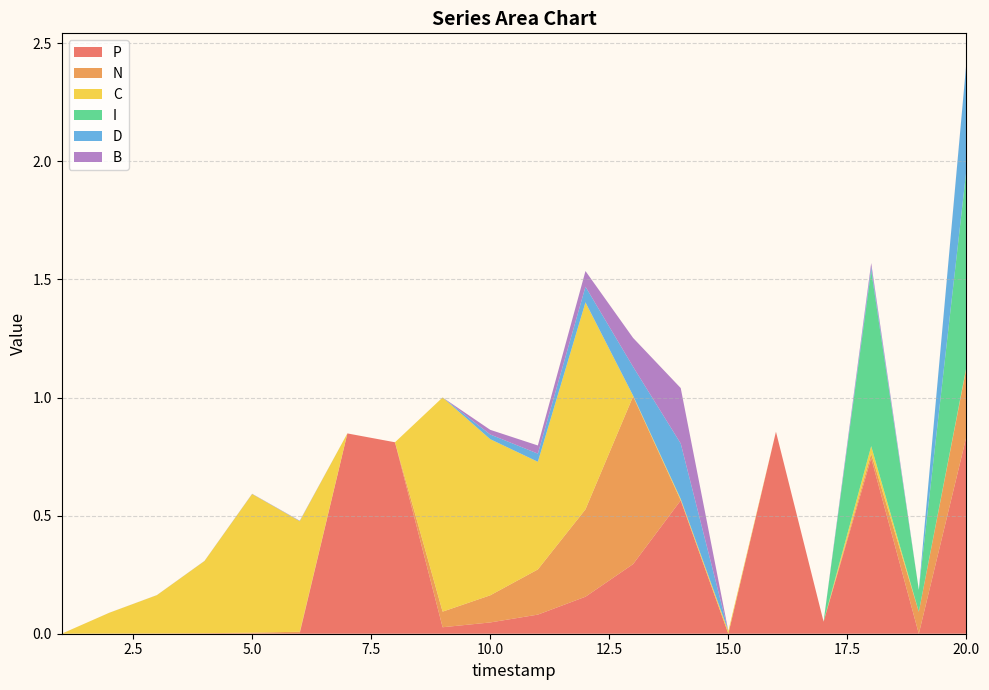

Reading left to right, transcribe all the data shown in this chart.

P: 1=0.0	2=0.0	3=0.0	4=0.0	5=0.0	6=0.0	7=0.8	8=0.8	9=0.0	10=0.0	11=0.1	12=0.2	13=0.3	14=0.6	15=0.0	16=0.9	17=0.1	18=0.7	19=0.0	20=0.8
N: 1=0.0	2=0.0	3=0.0	4=0.0	5=0.0	6=0.0	7=0.0	8=0.0	9=0.1	10=0.1	11=0.2	12=0.4	13=0.7	14=0.0	15=0.0	16=0.0	17=0.0	18=0.0	19=0.1	20=0.3
C: 1=0.0	2=0.1	3=0.2	4=0.3	5=0.6	6=0.5	7=0.0	8=0.0	9=0.9	10=0.7	11=0.5	12=0.9	13=0.0	14=0.0	15=0.0	16=0.0	17=0.0	18=0.0	19=0.0	20=0.0
I: 1=0.0	2=0.0	3=0.0	4=0.0	5=0.0	6=0.0	7=0.0	8=0.0	9=0.0	10=0.0	11=0.0	12=0.0	13=0.0	14=0.0	15=0.0	16=0.0	17=0.0	18=0.7	19=0.1	20=0.8
D: 1=0.0	2=0.0	3=0.0	4=0.0	5=0.0	6=0.0	7=0.0	8=0.0	9=0.0	10=0.0	11=0.0	12=0.1	13=0.1	14=0.2	15=0.0	16=0.0	17=0.0	18=0.0	19=0.0	20=0.5
B: 1=0.0	2=0.0	3=0.0	4=0.0	5=0.0	6=0.0	7=0.0	8=0.0	9=0.0	10=0.0	11=0.0	12=0.1	13=0.1	14=0.2	15=0.0	16=0.0	17=0.0	18=0.0	19=0.0	20=0.0